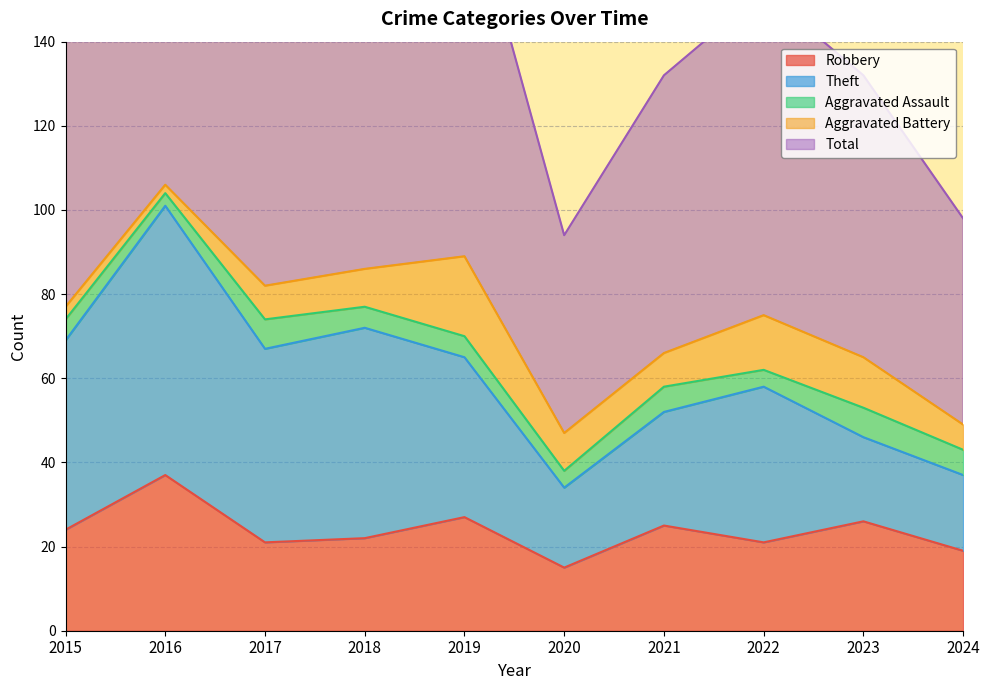

What is the minimum value for Robbery?

15